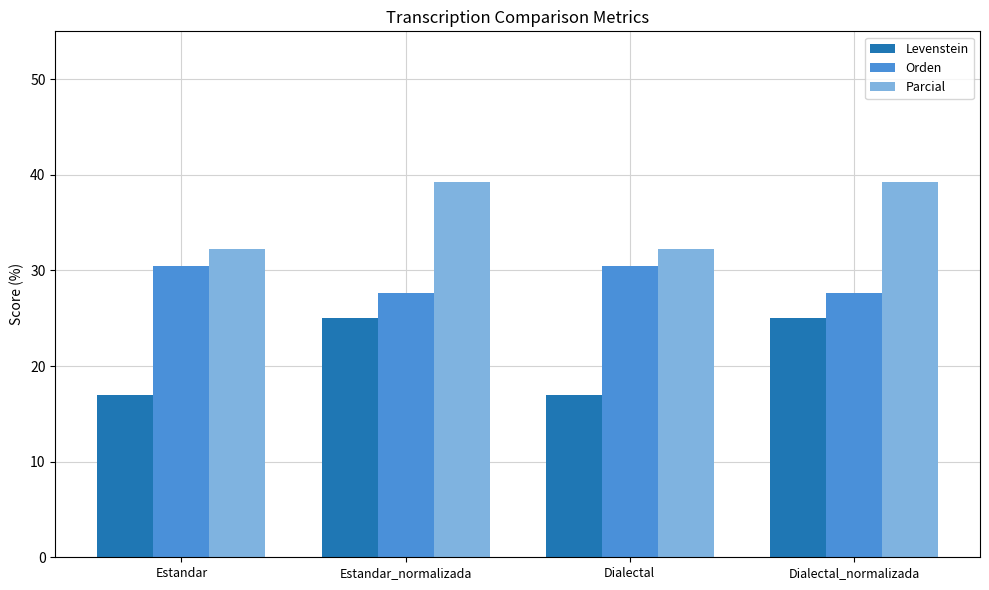

Reading left to right, list all the values displayed in this chart.

Levenstein: 17.0	25.0	17.0	25.0
Orden: 30.5	27.6	30.5	27.6
Parcial: 32.3	39.3	32.3	39.3